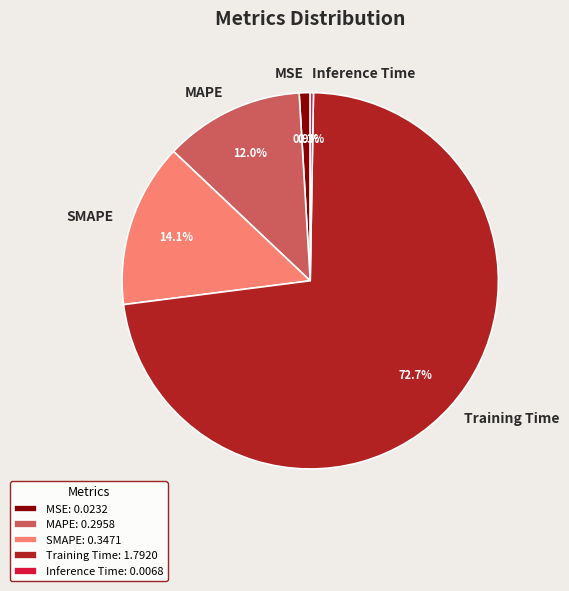

Between SMAPE and MSE, which is larger?

SMAPE